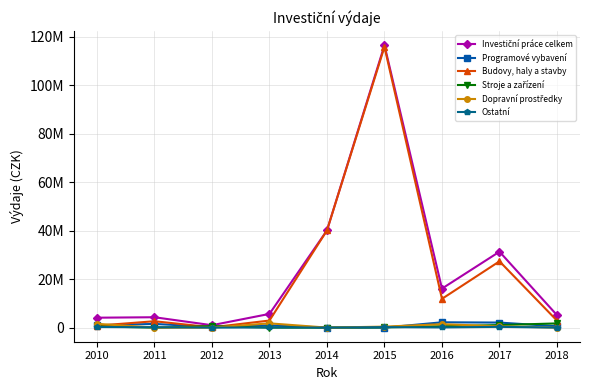

In Dopravní prostředky, how many points are higher than both neighbors (excluding endpoints)?

2